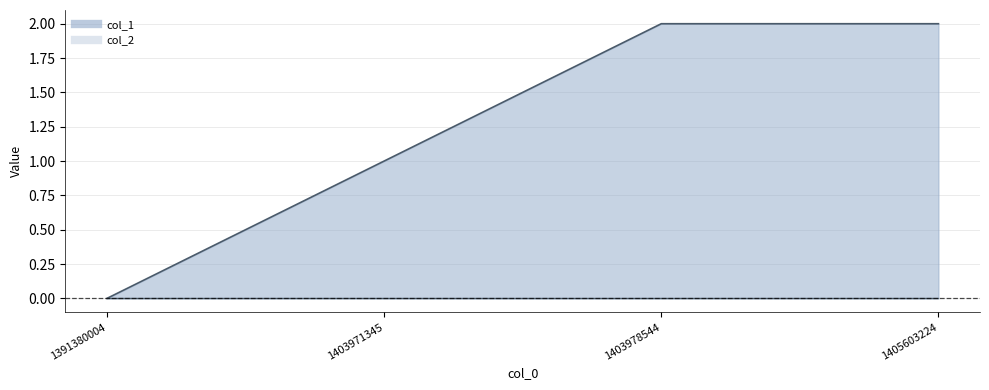

At how many categories does at least one series exceed 0?

3